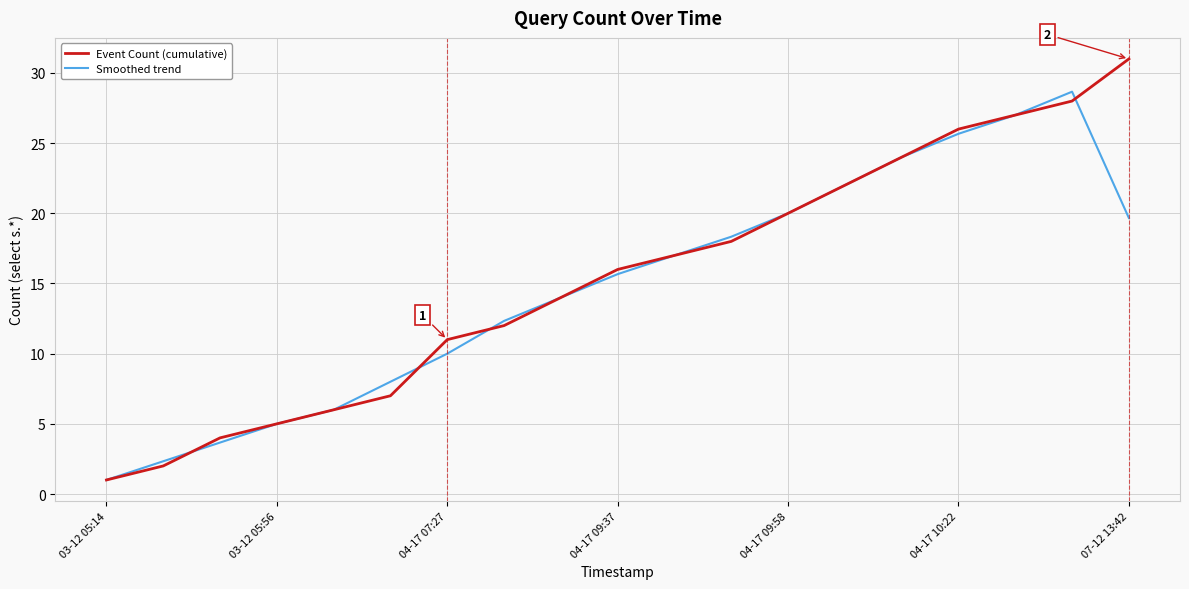

What is the greatest value displayed?

31.0